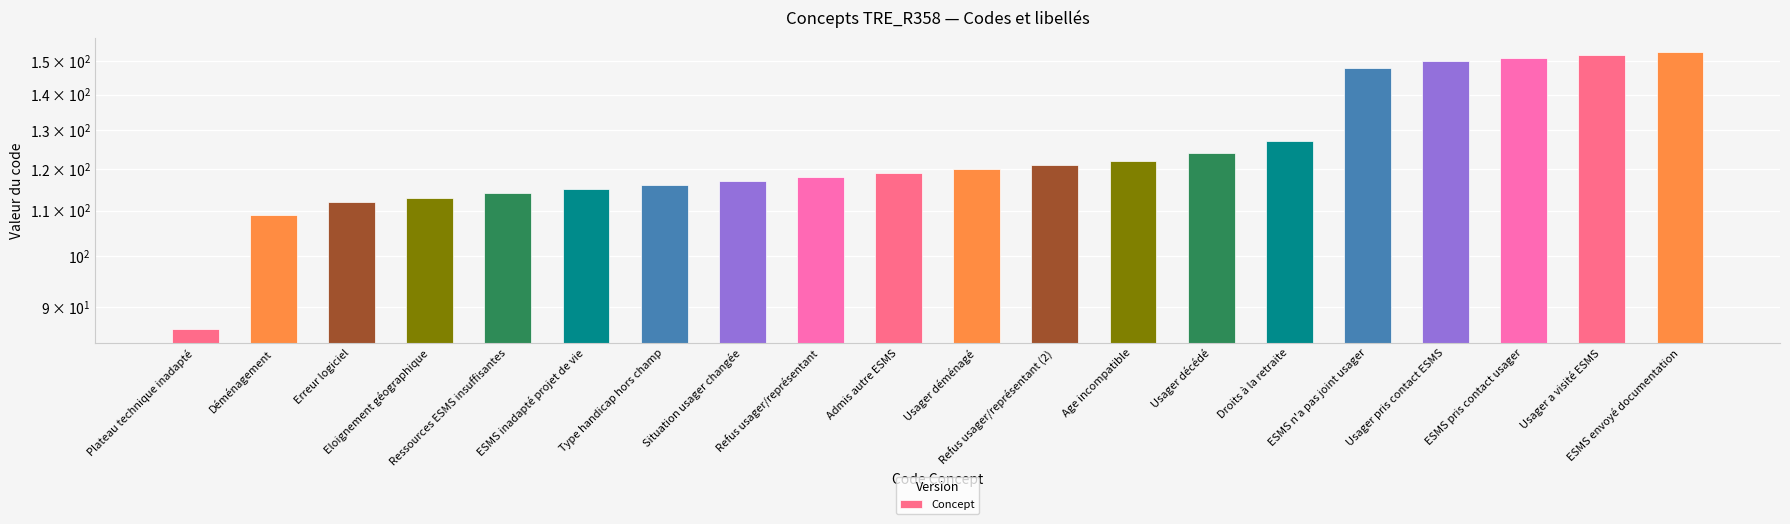

What is the value of the 14th bar from the left?

124